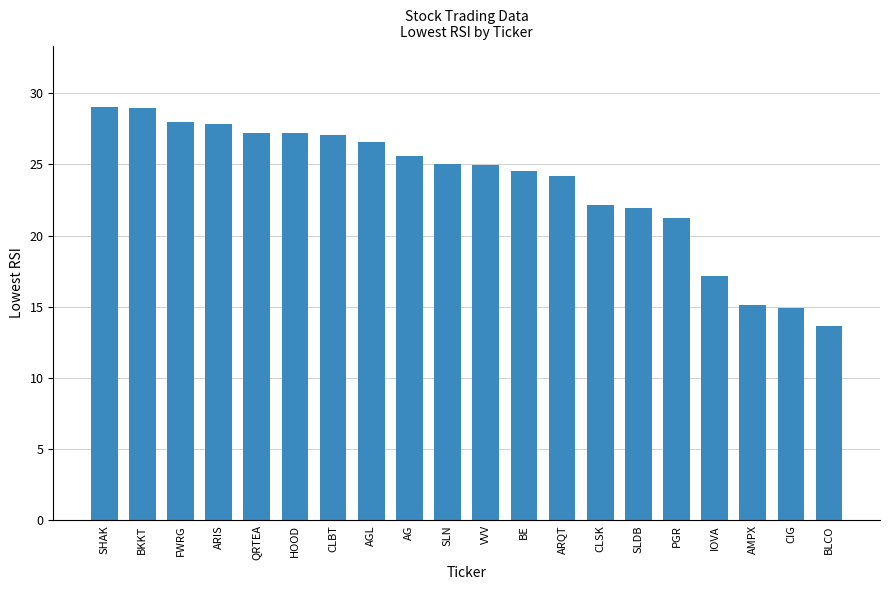

What is the difference between the second highest and second lowest values?

14.1